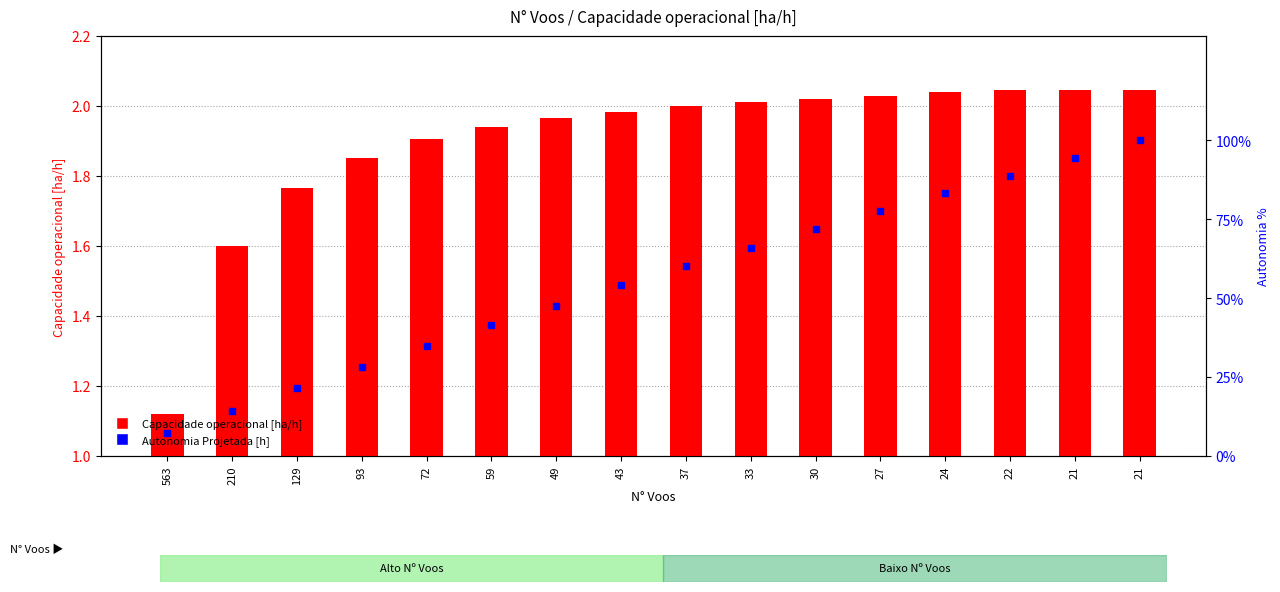

What is the total value across all series at 22?

90.8